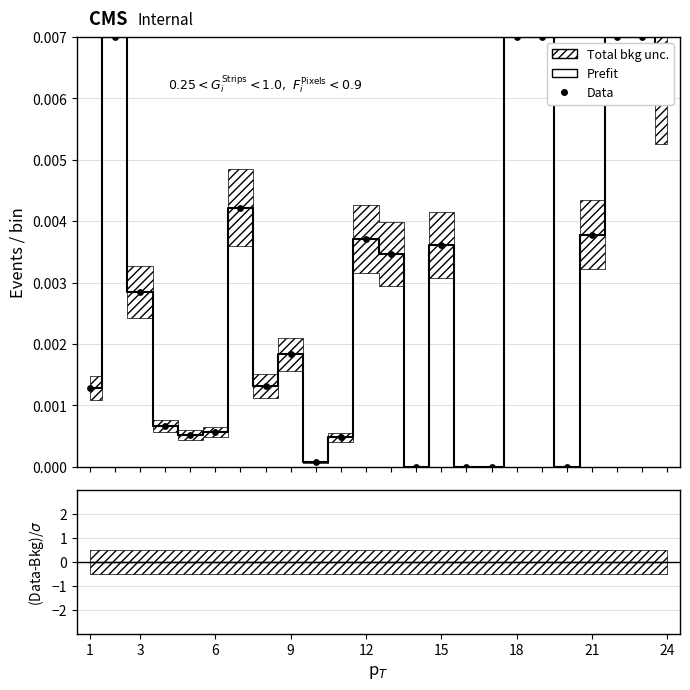

At how many categories does at least one series exceed 0?

20